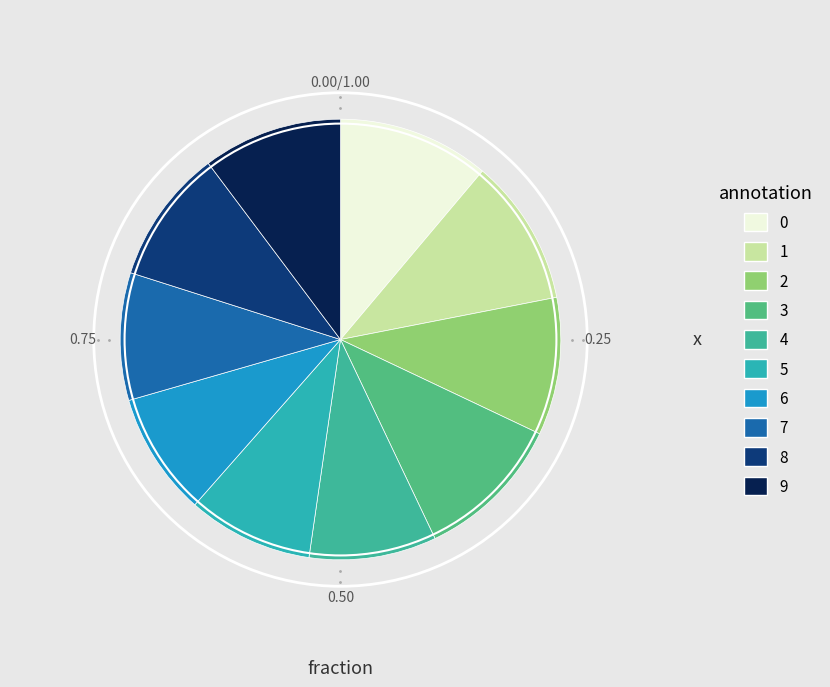

Count the number of slices in the pie.

10